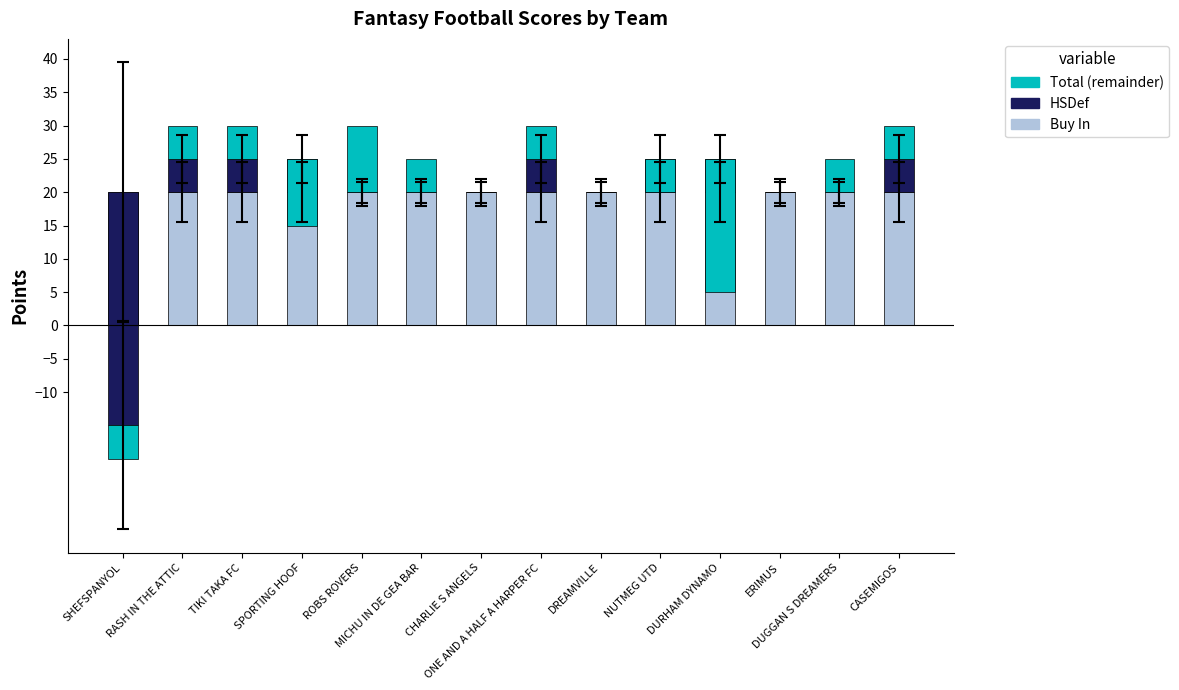

Reading left to right, list all the values displayed in this chart.

Buy In: SHEFSPANYOL=20	RASH IN THE ATTIC=20	TIKI TAKA FC=20	SPORTING HOOF=20	ROBS ROVERS=20	MICHU IN DE GEA BAR=20	CHARLIE S ANGELS=20	ONE AND A HALF A HARPER FC=20	DREAMVILLE=20	NUTMEG UTD=20	DURHAM DYNAMO=20	ERIMUS=20	DUGGAN S DREAMERS=20	CASEMIGOS=20
HSDef: SHEFSPANYOL=-35	RASH IN THE ATTIC=5	TIKI TAKA FC=5	SPORTING HOOF=5	ROBS ROVERS=0	MICHU IN DE GEA BAR=0	CHARLIE S ANGELS=0	ONE AND A HALF A HARPER FC=5	DREAMVILLE=0	NUTMEG UTD=5	DURHAM DYNAMO=5	ERIMUS=0	DUGGAN S DREAMERS=0	CASEMIGOS=5
Total (remainder): SHEFSPANYOL=-5	RASH IN THE ATTIC=5	TIKI TAKA FC=5	SPORTING HOOF=-10	ROBS ROVERS=10	MICHU IN DE GEA BAR=5	CHARLIE S ANGELS=0	ONE AND A HALF A HARPER FC=5	DREAMVILLE=0	NUTMEG UTD=-5	DURHAM DYNAMO=-20	ERIMUS=0	DUGGAN S DREAMERS=5	CASEMIGOS=5